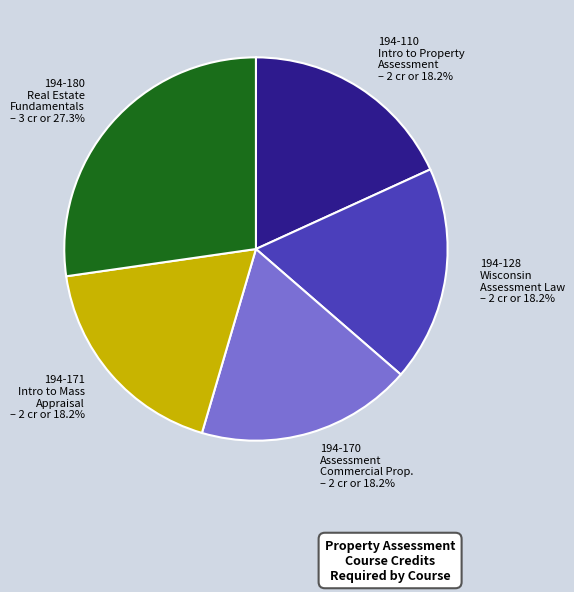

Does any single category account for the majority?

No